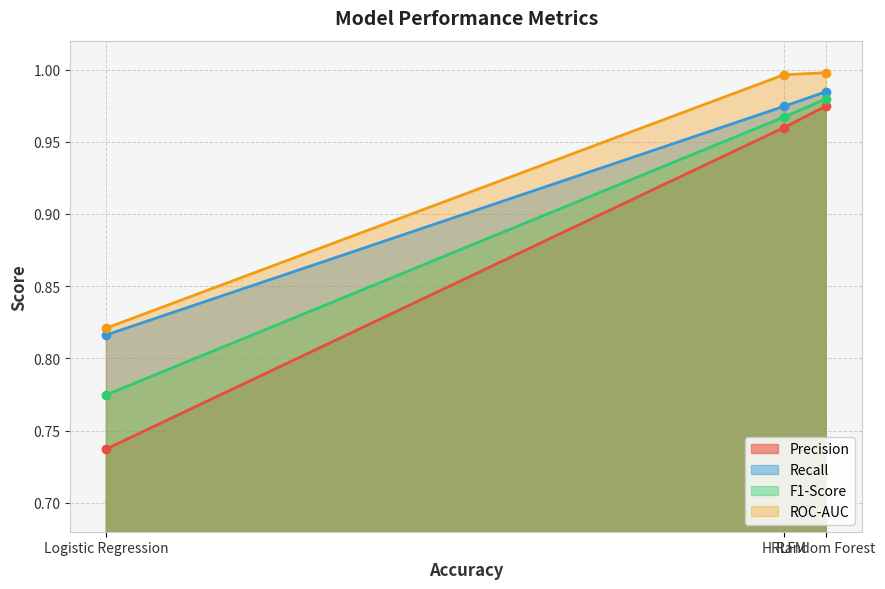

What is the average value of the ROC-AUC series?

0.9